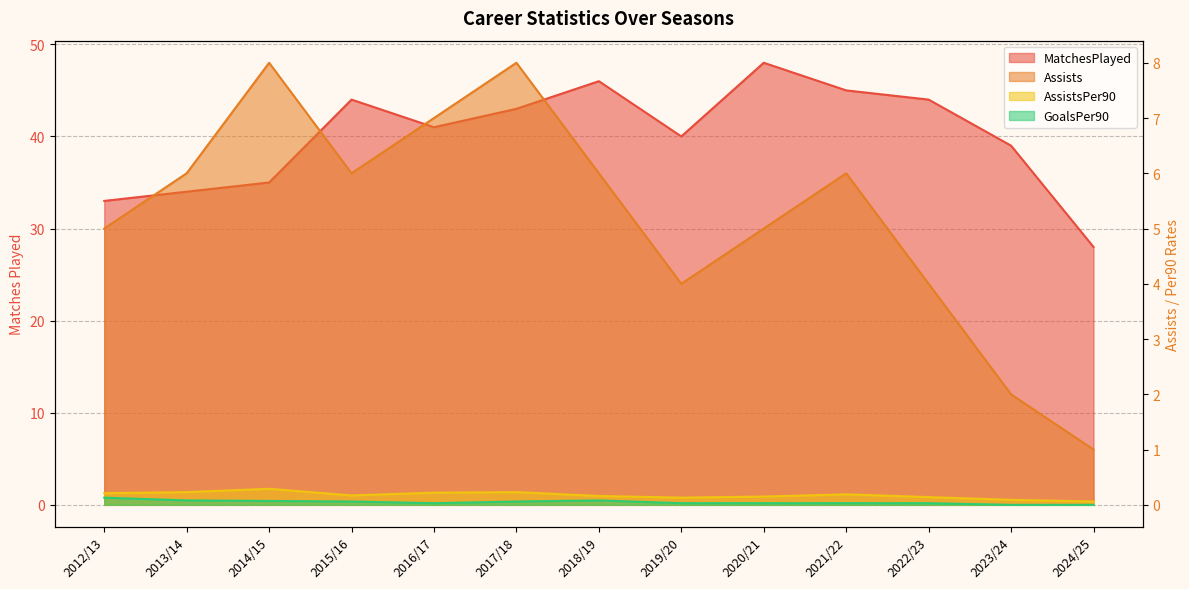

Which category has the highest value in the GoalsPer90 series?

2012/13